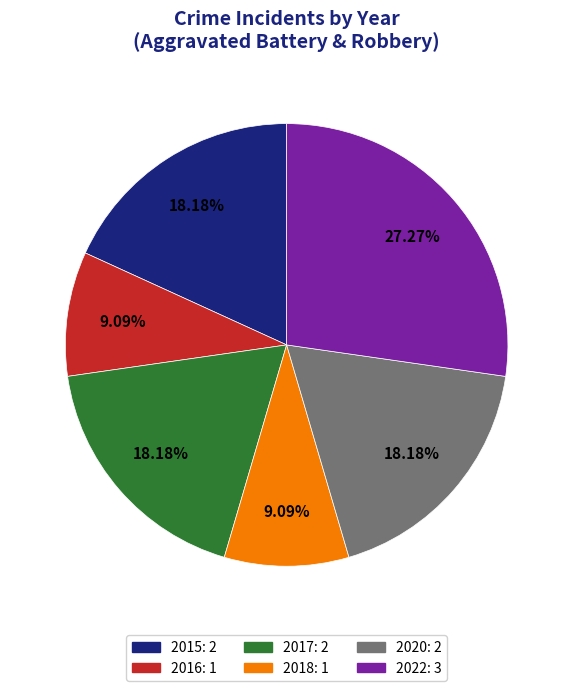

To the nearest percent, what is the average slice percentage?

17%